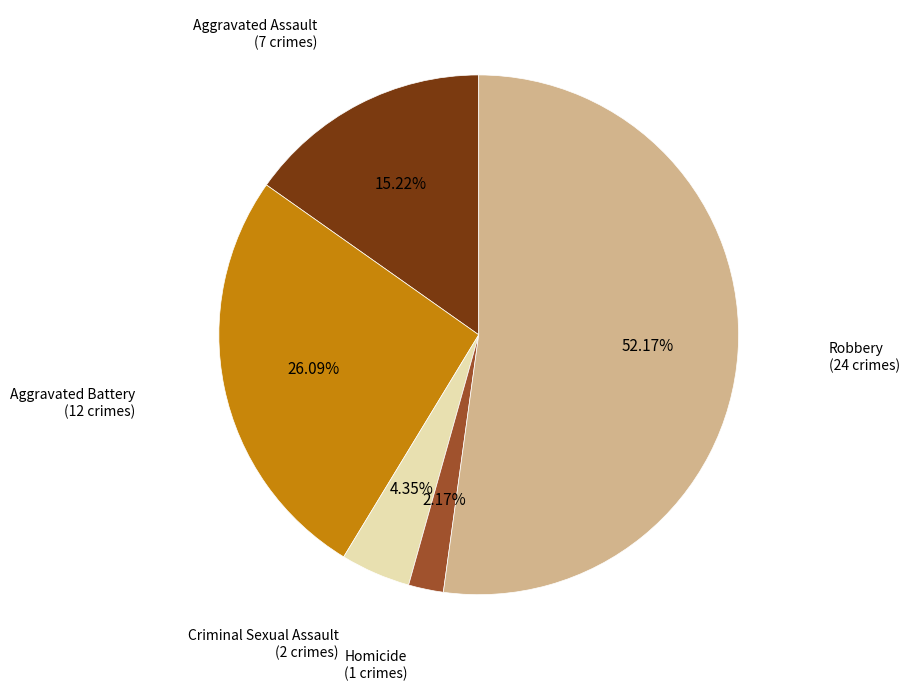

Does any single category account for the majority?

Yes